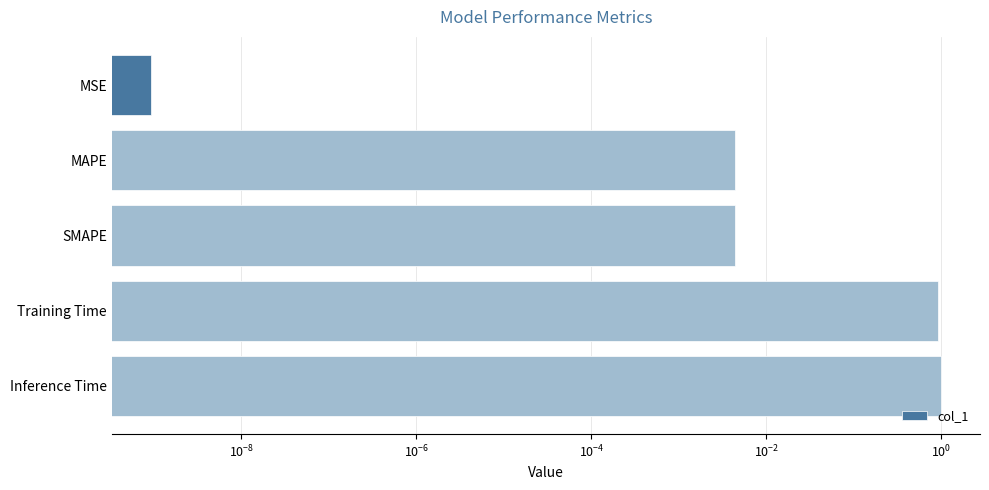

How many categories are shown in the chart?

5